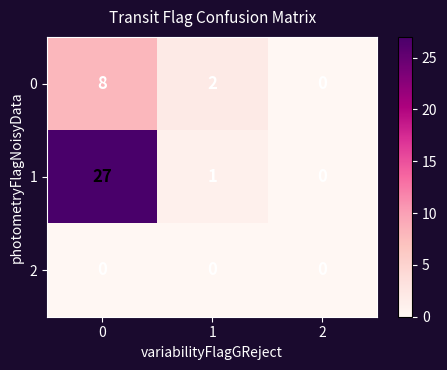

List the series in order of their peak value, lowest first.

2, 0, 1